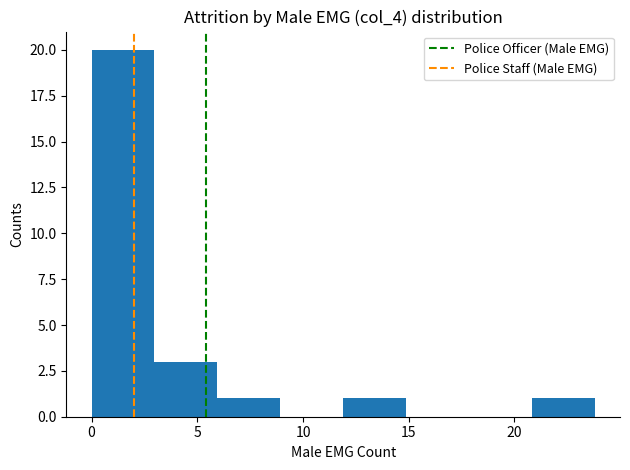

Reading left to right, list every bar in this chart as the range it spans on the x-axis followed by its height. Neither the bar edges nor the heights are printed on the chart, so give them approximately, as read against the axes.

0 to 3: 20
3 to 6: 3
6 to 9: 1
9 to 12: 0
12 to 15: 1
15 to 18: 0
18 to 21: 0
21 to 24: 1